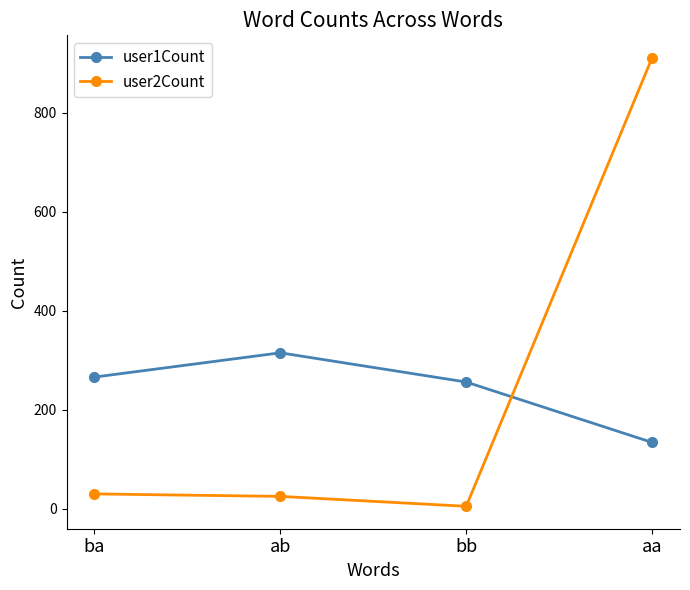

What is the difference between the maximum and minimum values in the user2Count series?

906